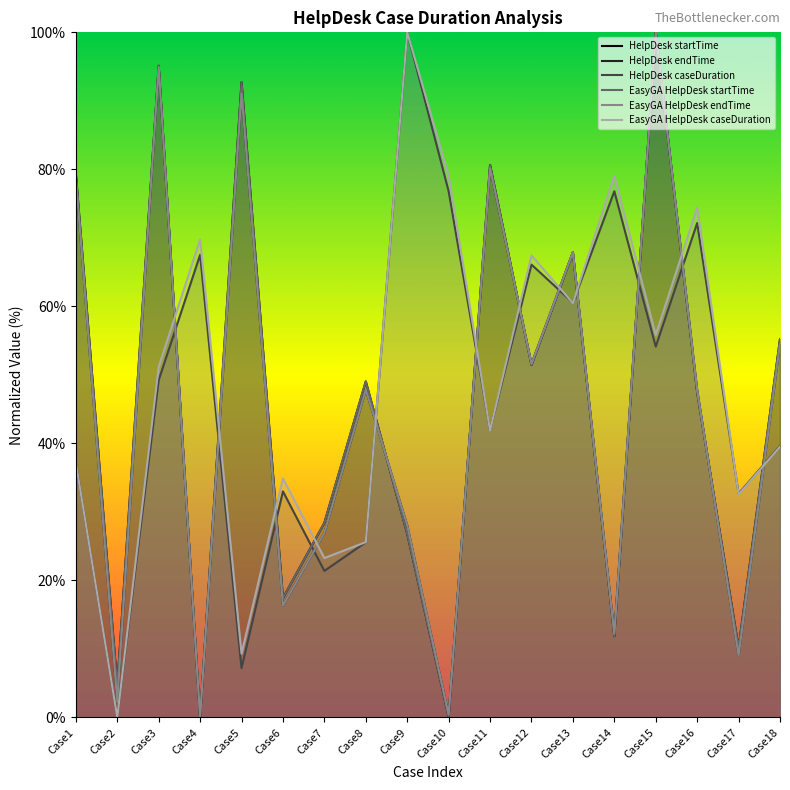

List the series in order of their peak value, highest first.

HelpDesk startTime, HelpDesk endTime, HelpDesk caseDuration, EasyGA HelpDesk startTime, EasyGA HelpDesk endTime, EasyGA HelpDesk caseDuration